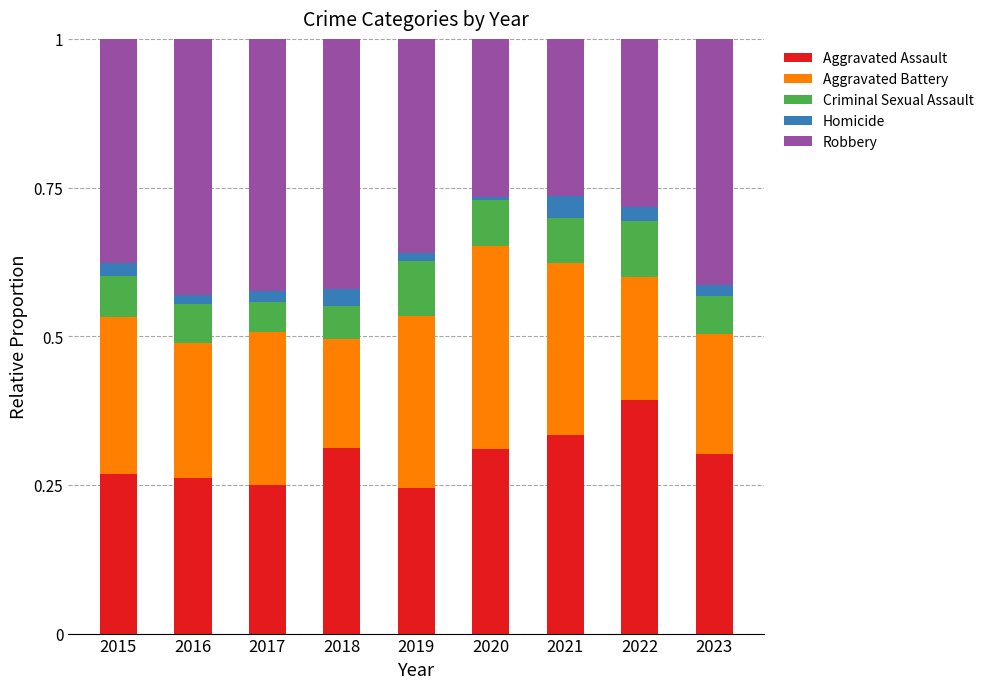

Which category has the highest value in the Aggravated Assault series?

2022